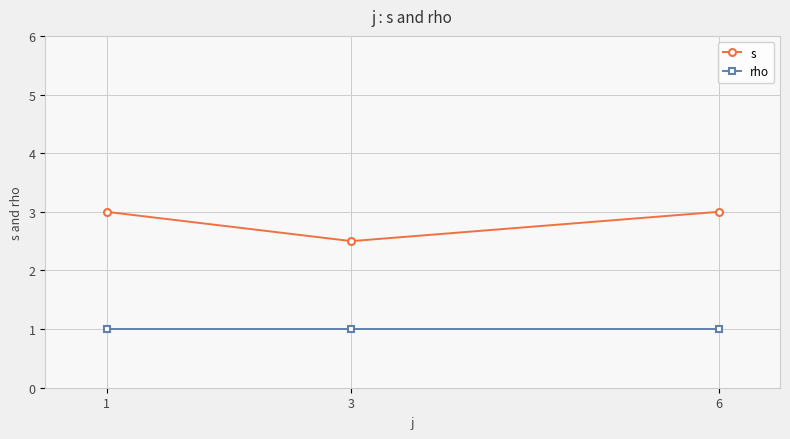

Where is s nearest to the value 2?

3